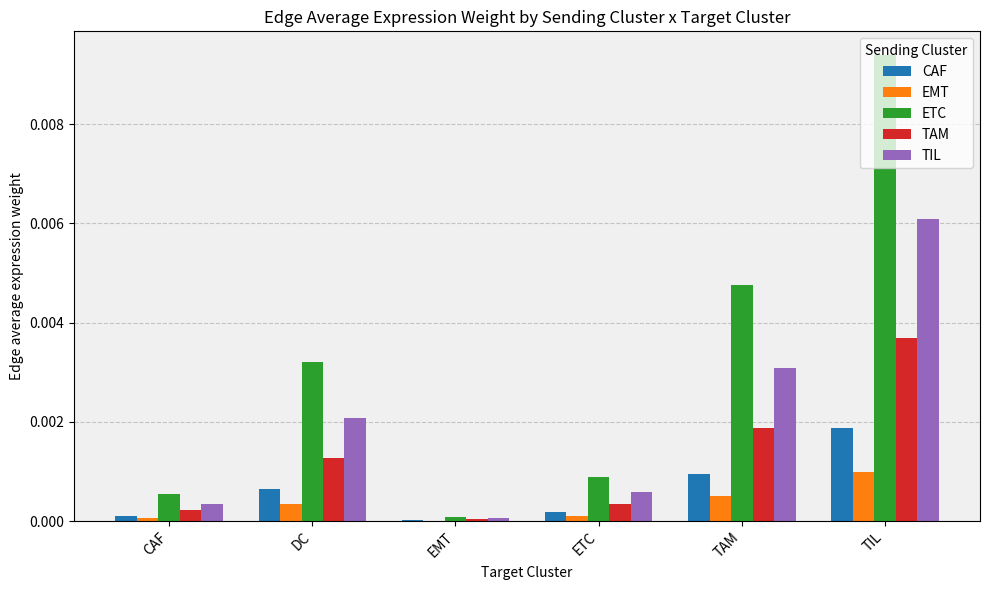

At which category is the sum across all series the highest?

TIL